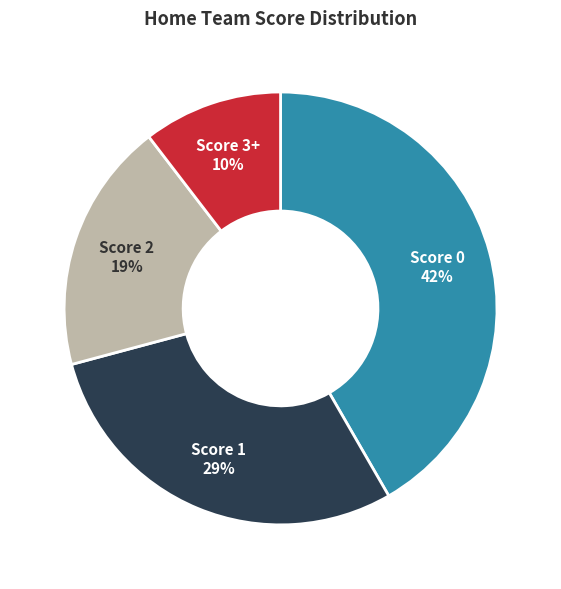

To the nearest percent, what is the average slice percentage?

25%